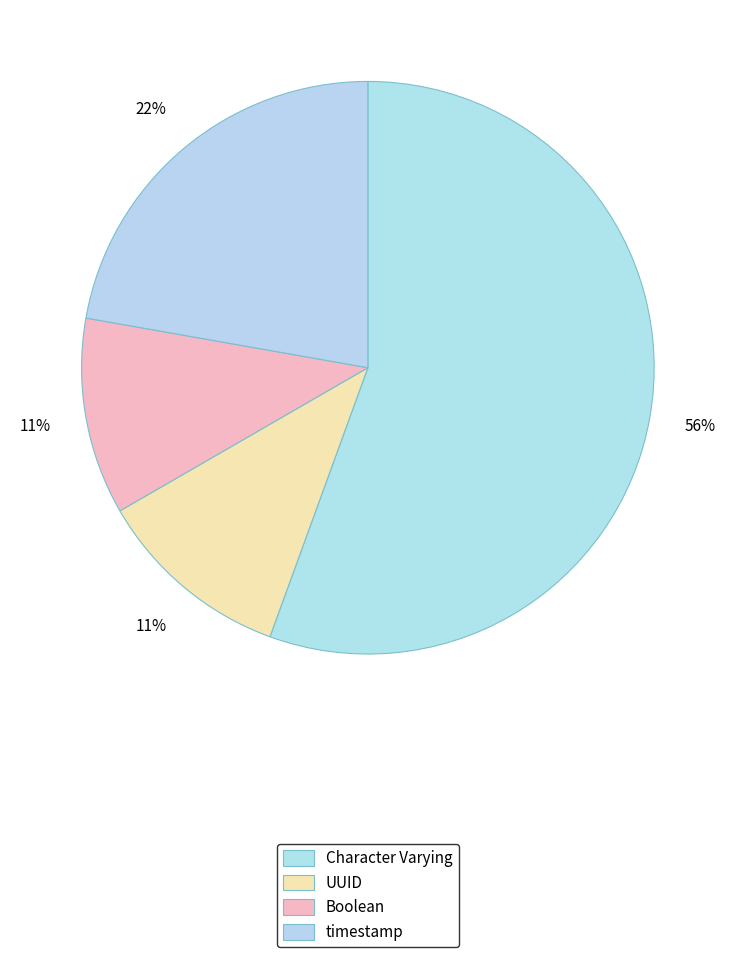

To the nearest percent, what percentage of the pie is timestamp?

22%